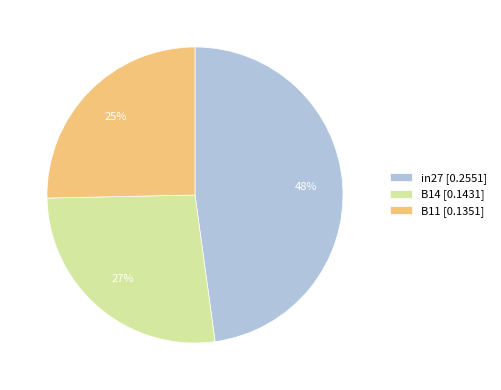

Rank the categories by value from lowest to highest.

B11, B14, in27